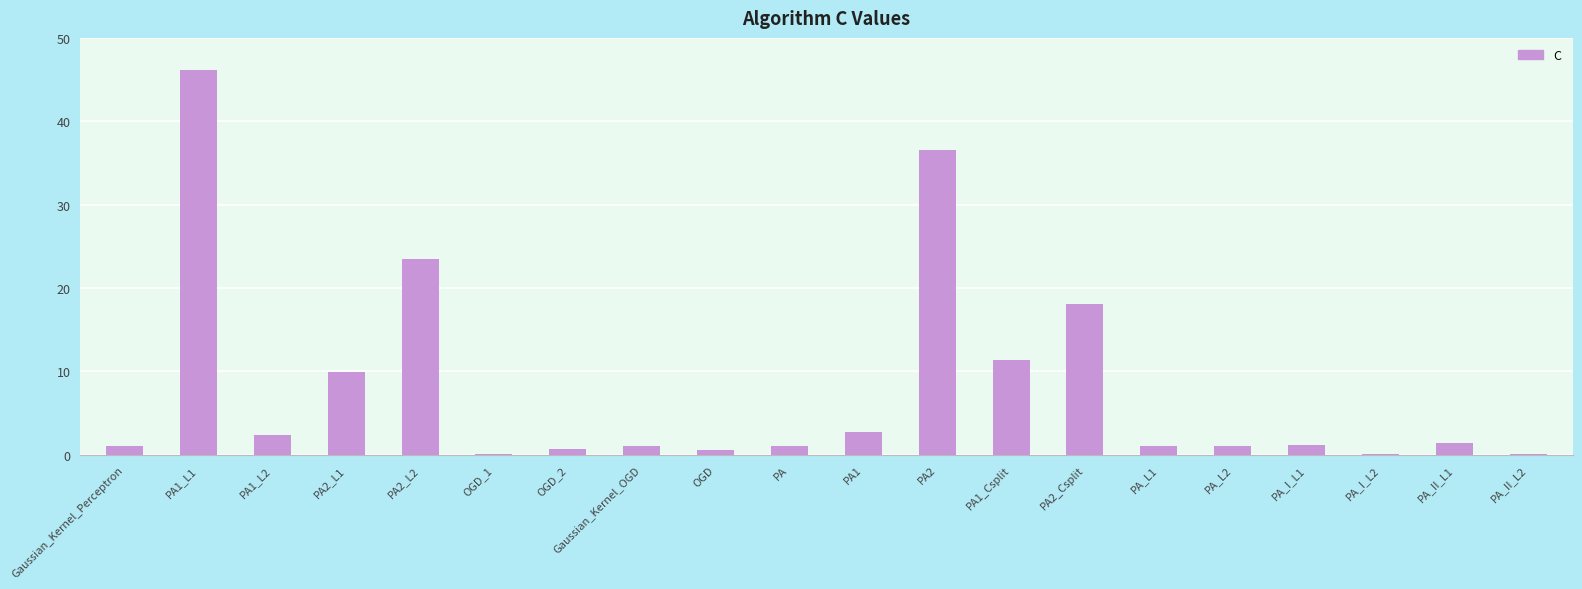

Which has a higher value, PA1_L2 or PA_I_L1?

PA1_L2